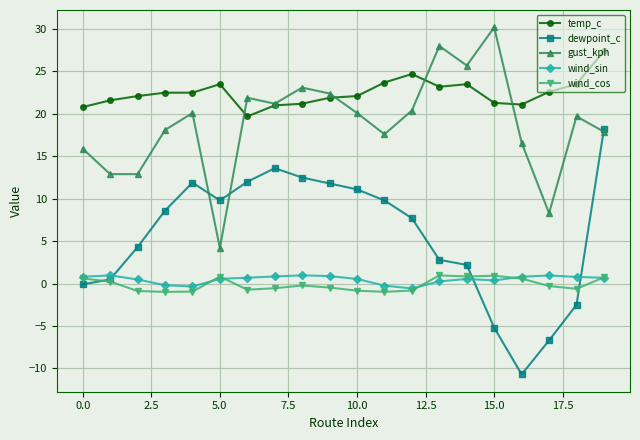

True or false: gust_kph and temp_c intersect in this chart.

True